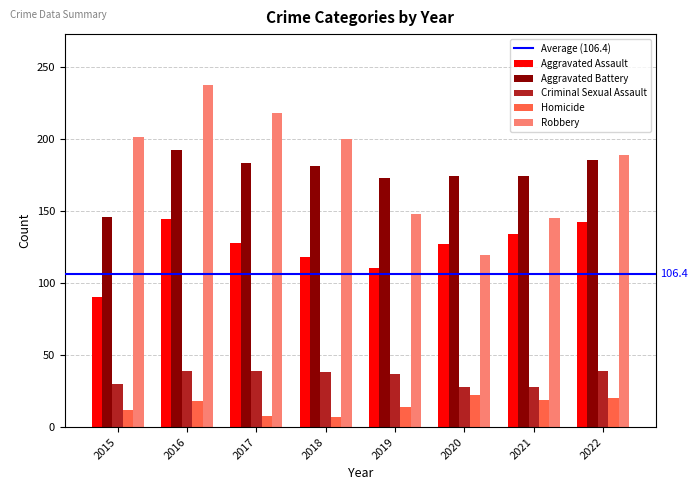

List the series in order of their peak value, highest first.

Robbery, Aggravated Battery, Aggravated Assault, Criminal Sexual Assault, Homicide